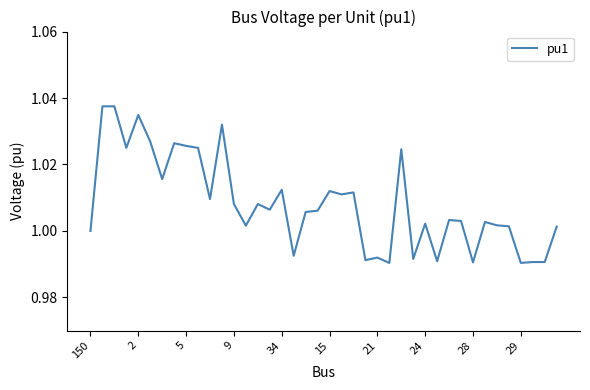

Is this an area chart (filled region under the line)?

No